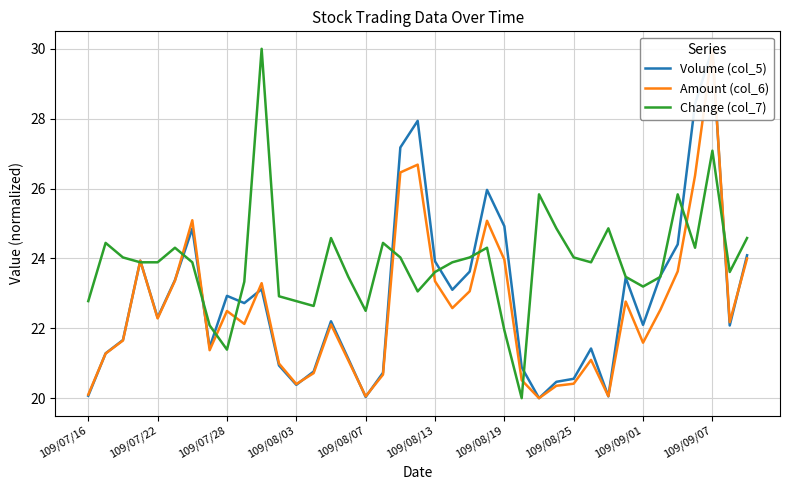

What value does the Change (col_7) series have at 109/08/03?

22.8